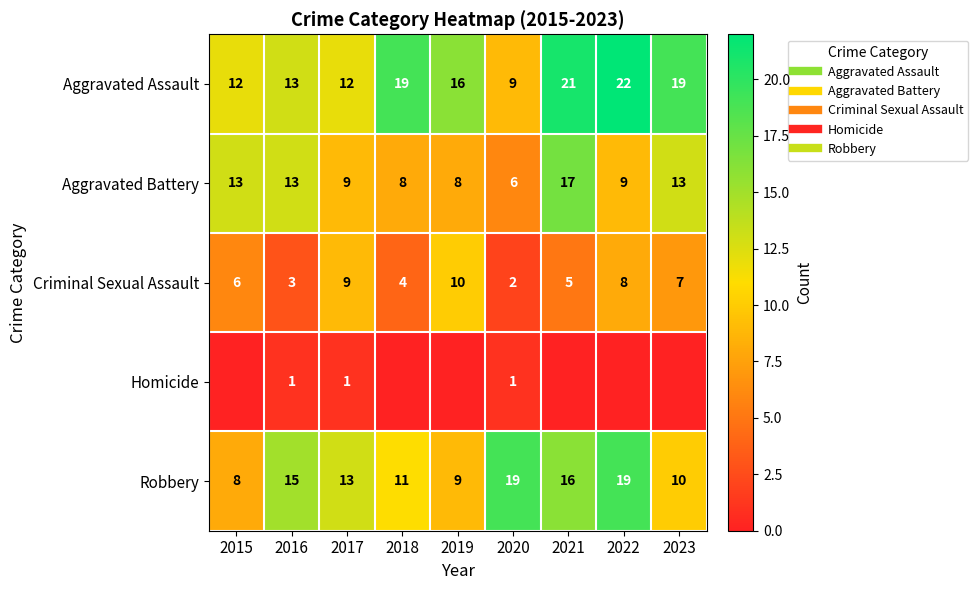

Which category has the highest value in the Criminal Sexual Assault series?

2019